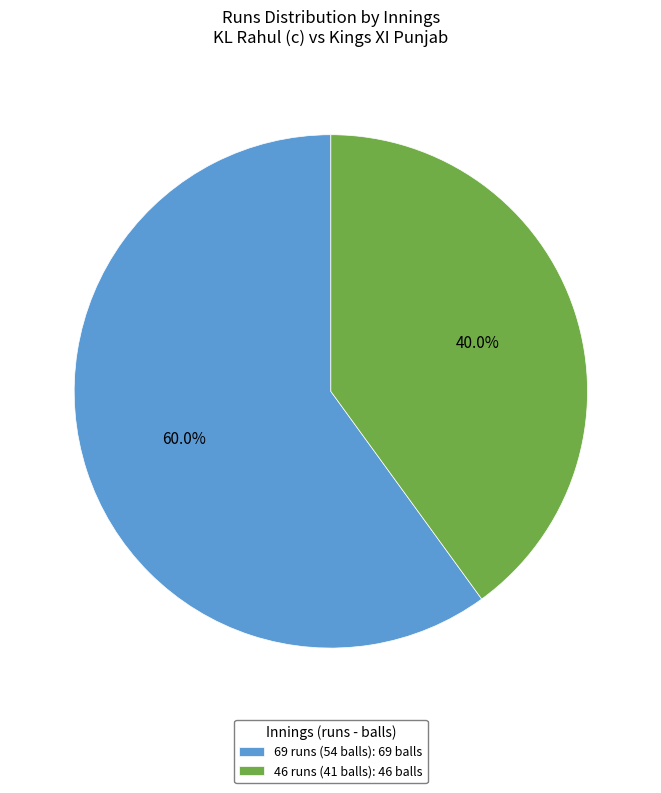

To the nearest percent, what is the combined percentage of 46 runs (41 balls) and 69 runs (54 balls)?

100%